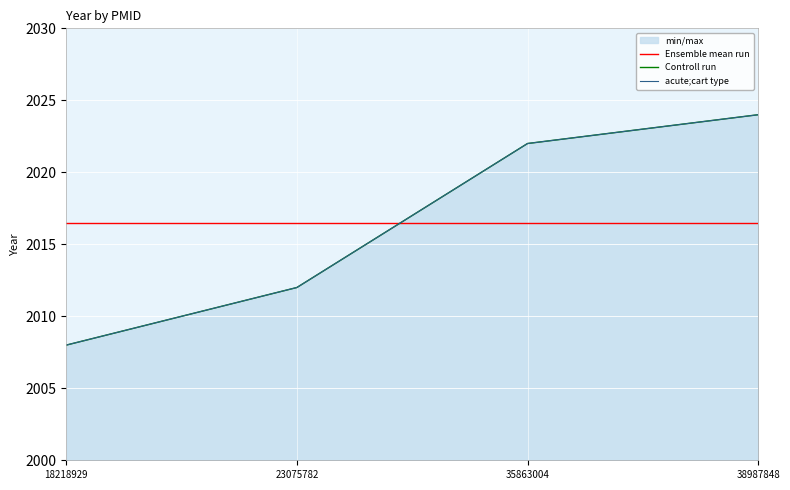

True or false: Ensemble mean run has more than 1 interior local peaks.

False